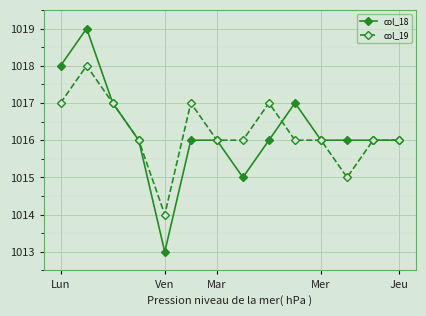

How many distinct data groups are displayed?

2